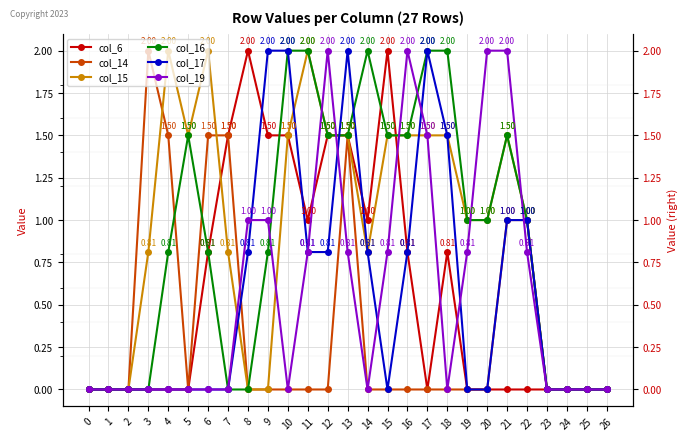

Reading left to right, what are all the values shown in this chart?

col_6: 0=0.0	1=0.0	2=0.0	3=0.0	4=0.0	5=0.0	6=0.8	7=1.5	8=2.0	9=1.5	10=1.5	11=1.0	12=1.5	13=1.5	14=1.0	15=2.0	16=0.8	17=0.0	18=0.8	19=0.0	20=0.0	21=0.0	22=0.0	23=0.0	24=0.0	25=0.0	26=0.0
col_14: 0=0.0	1=0.0	2=0.0	3=2.0	4=1.5	5=0.0	6=1.5	7=1.5	8=0.0	9=0.0	10=0.0	11=0.0	12=0.0	13=1.5	14=0.0	15=0.0	16=0.0	17=0.0	18=0.0	19=0.0	20=0.0	21=1.0	22=1.0	23=0.0	24=0.0	25=0.0	26=0.0
col_15: 0=0.0	1=0.0	2=0.0	3=0.8	4=2.0	5=1.5	6=2.0	7=0.8	8=0.0	9=0.0	10=1.5	11=2.0	12=1.5	13=1.5	14=0.8	15=1.5	16=1.5	17=1.5	18=1.5	19=1.0	20=1.0	21=1.5	22=1.0	23=0.0	24=0.0	25=0.0	26=0.0
col_16: 0=0.0	1=0.0	2=0.0	3=0.0	4=0.8	5=1.5	6=0.8	7=0.0	8=0.0	9=0.8	10=2.0	11=2.0	12=1.5	13=1.5	14=2.0	15=1.5	16=1.5	17=2.0	18=2.0	19=1.0	20=1.0	21=1.5	22=1.0	23=0.0	24=0.0	25=0.0	26=0.0
col_17: 0=0.0	1=0.0	2=0.0	3=0.0	4=0.0	5=0.0	6=0.0	7=0.0	8=0.8	9=2.0	10=2.0	11=0.8	12=0.8	13=2.0	14=0.8	15=0.0	16=0.8	17=2.0	18=1.5	19=0.0	20=0.0	21=1.0	22=1.0	23=0.0	24=0.0	25=0.0	26=0.0
col_19: 0=0.0	1=0.0	2=0.0	3=0.0	4=0.0	5=0.0	6=0.0	7=0.0	8=1.0	9=1.0	10=0.0	11=0.8	12=2.0	13=0.8	14=0.0	15=0.8	16=2.0	17=1.5	18=0.0	19=0.8	20=2.0	21=2.0	22=0.8	23=0.0	24=0.0	25=0.0	26=0.0